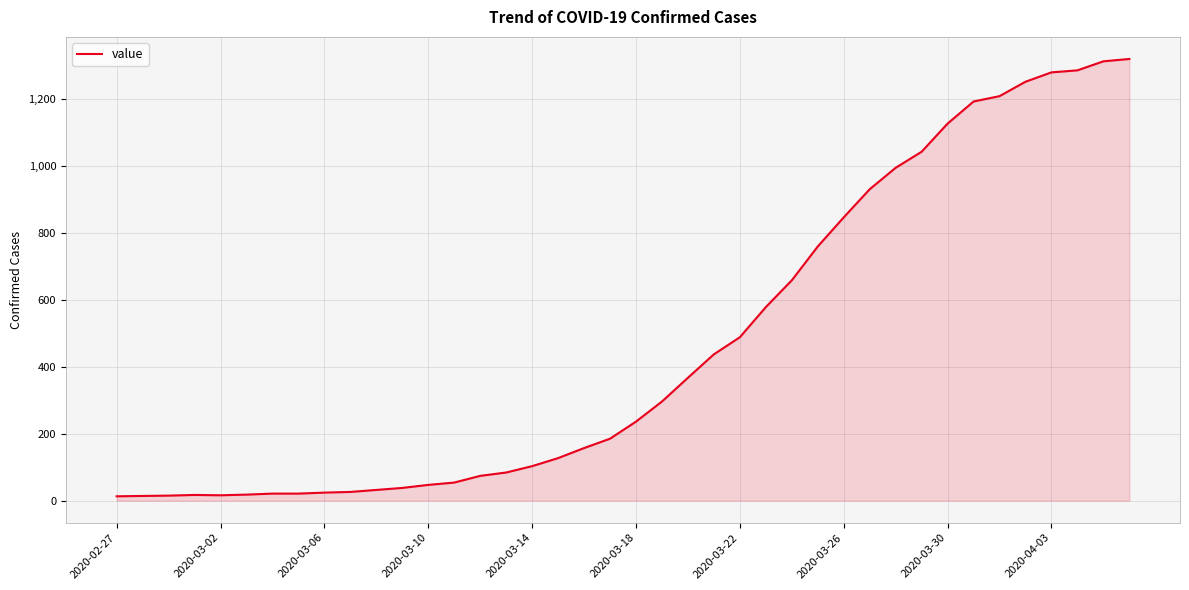

What is the greatest value displayed?

1319